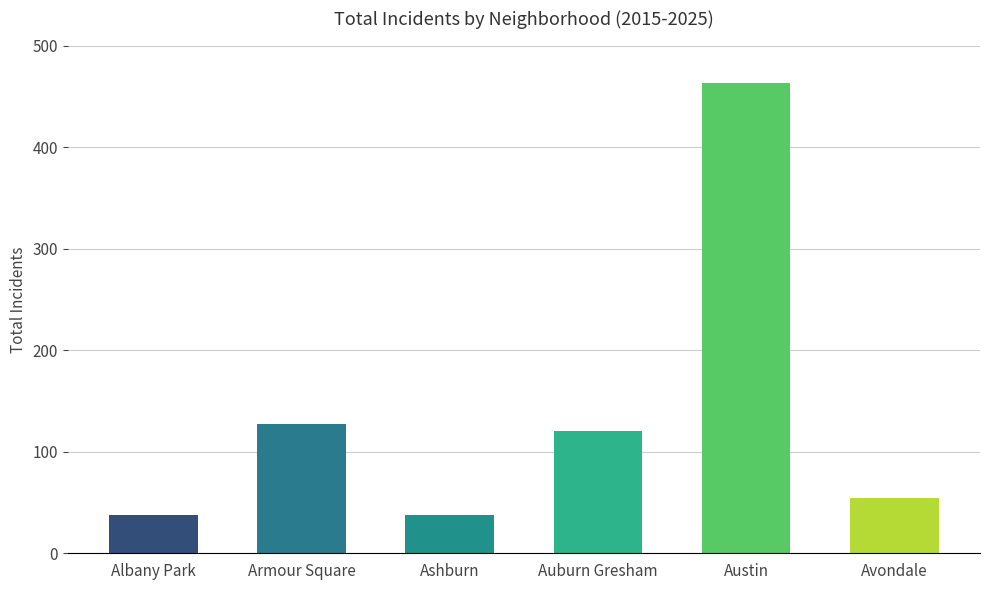

What is the difference between the maximum and minimum values?

425